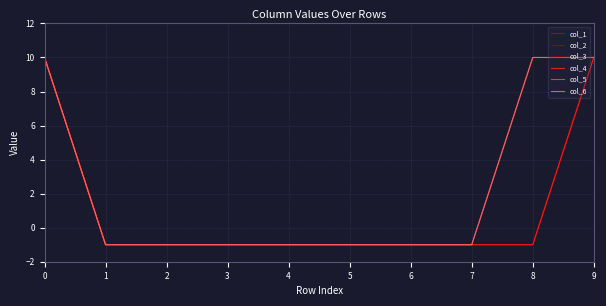

Is this an area chart (filled region under the line)?

No